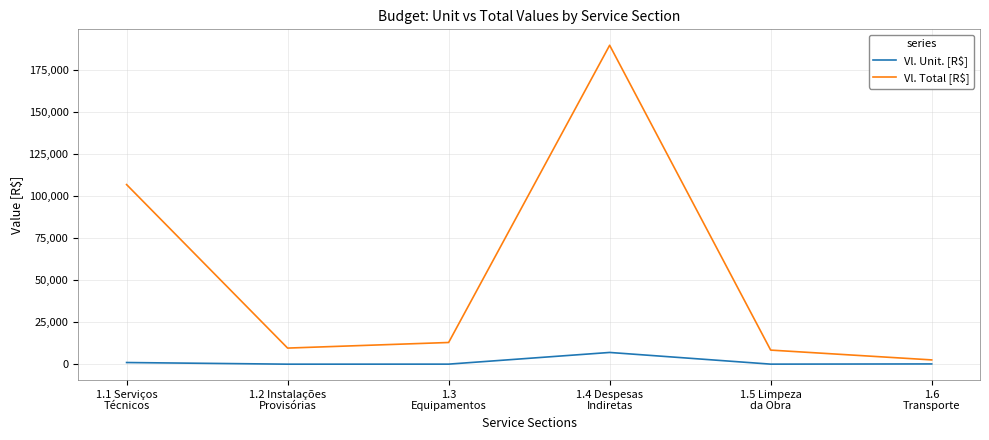

What is the minimum value shown in the chart?

15.6